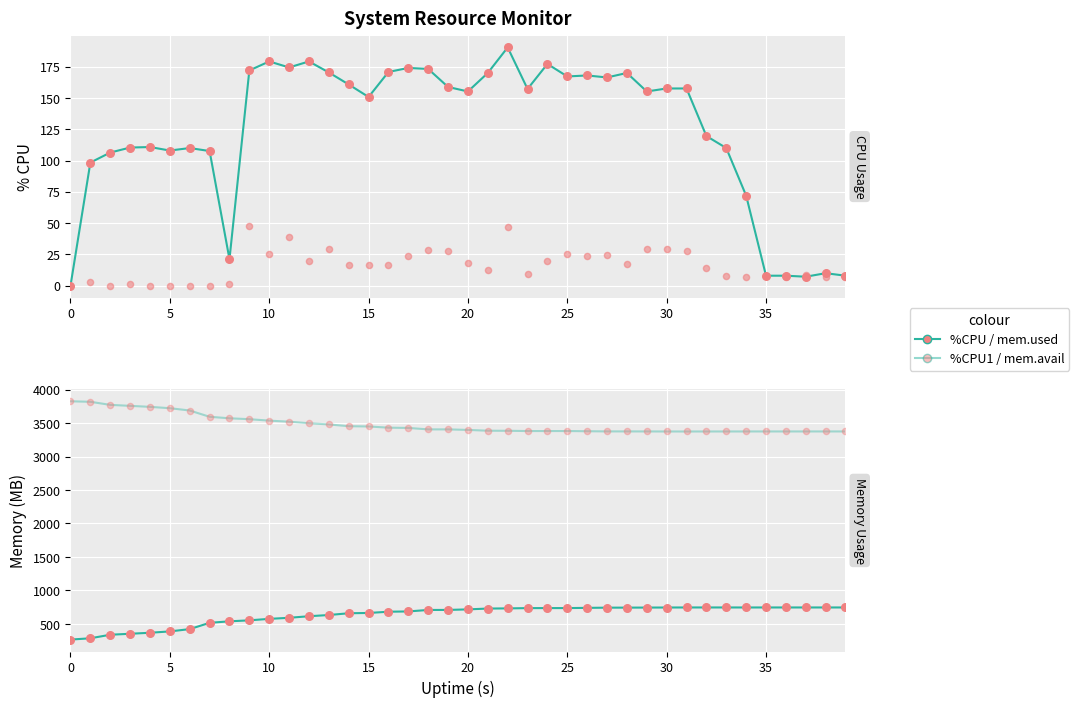

At which category is the sum across all series the highest?

22